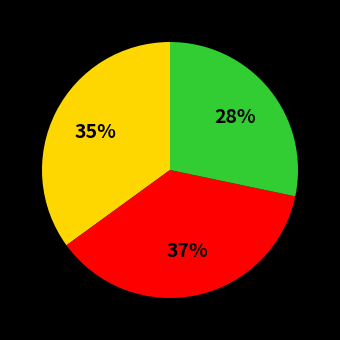

How many segments does this pie chart have?

3